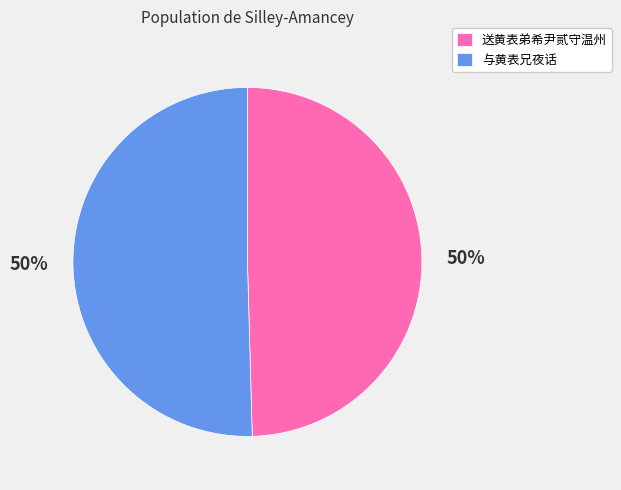

What percentage is the 与黄表兄夜话 slice, to the nearest percent?

50%